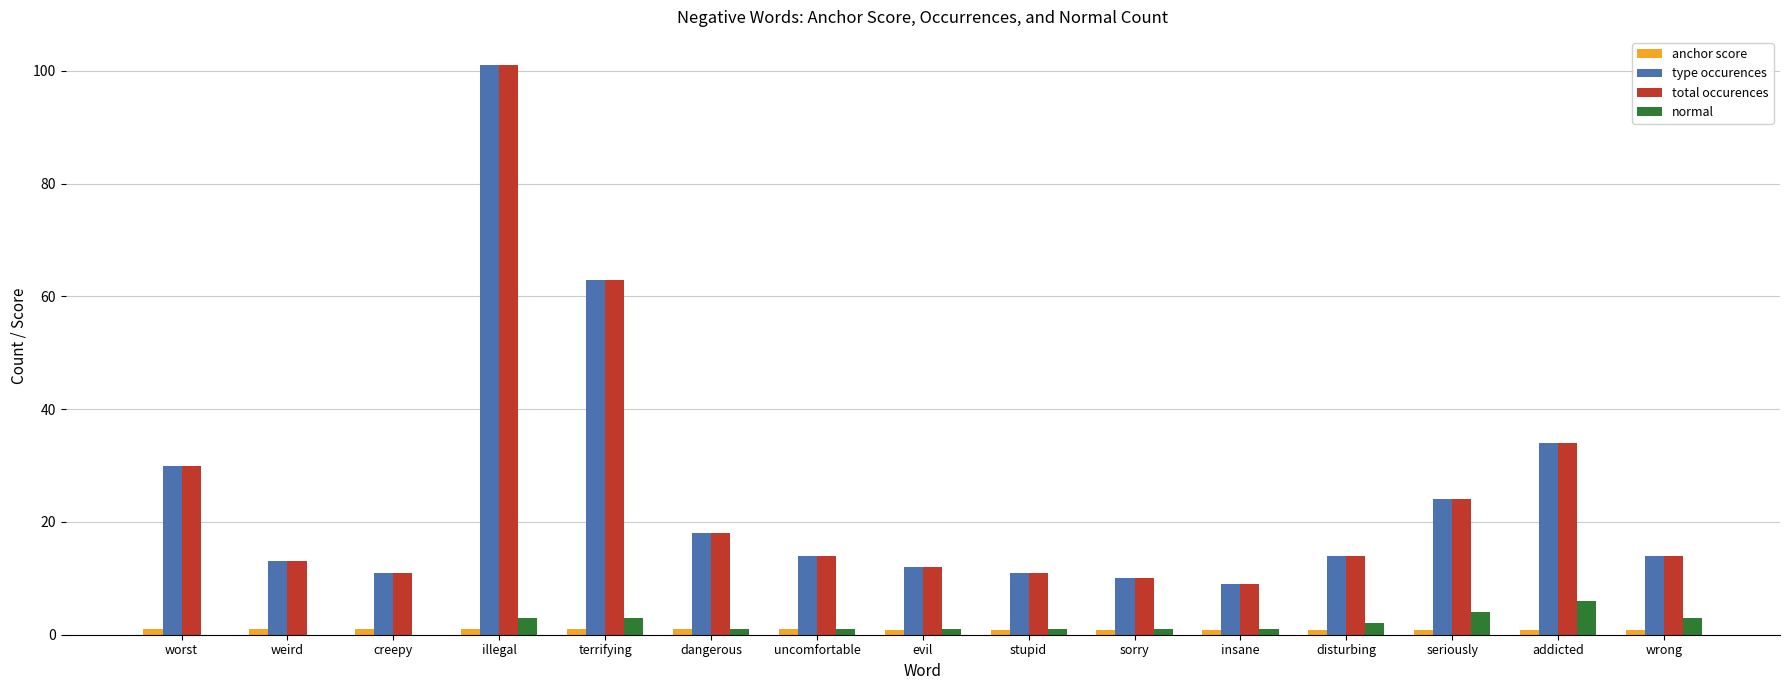

What is the sum of the total occurences values at evil and weird?

25.0